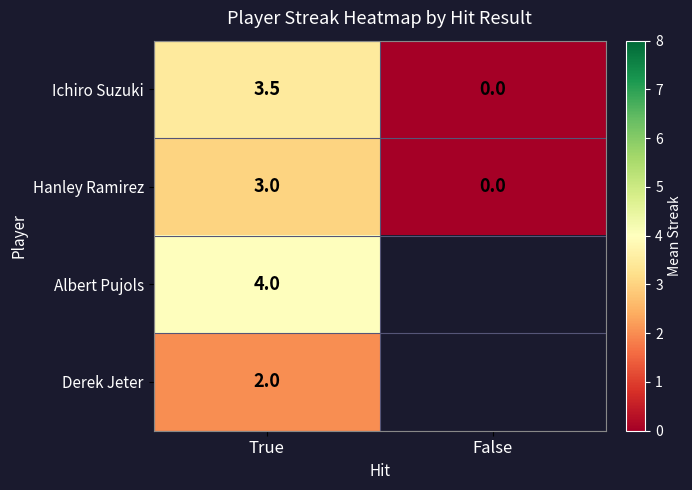

What is the average value of the Hanley Ramirez series?

1.5